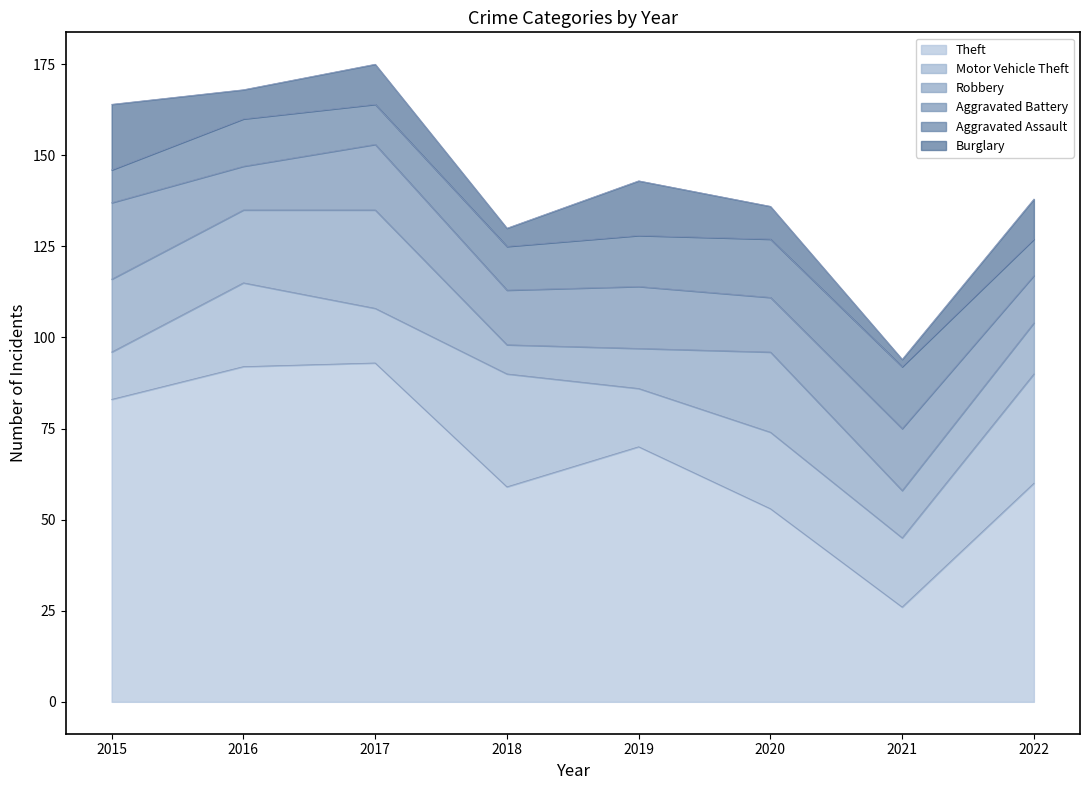

What is the value of the Motor Vehicle Theft point at the 7th from the left?

19